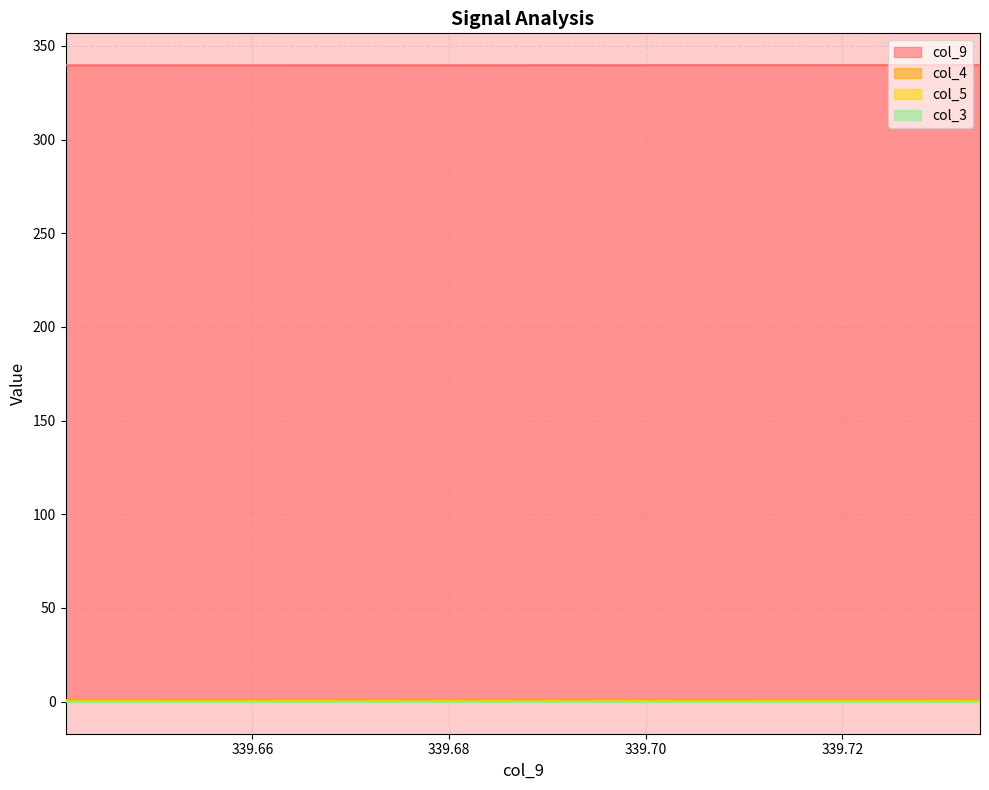

True or false: col_9 has more than 1 interior local peaks.

False